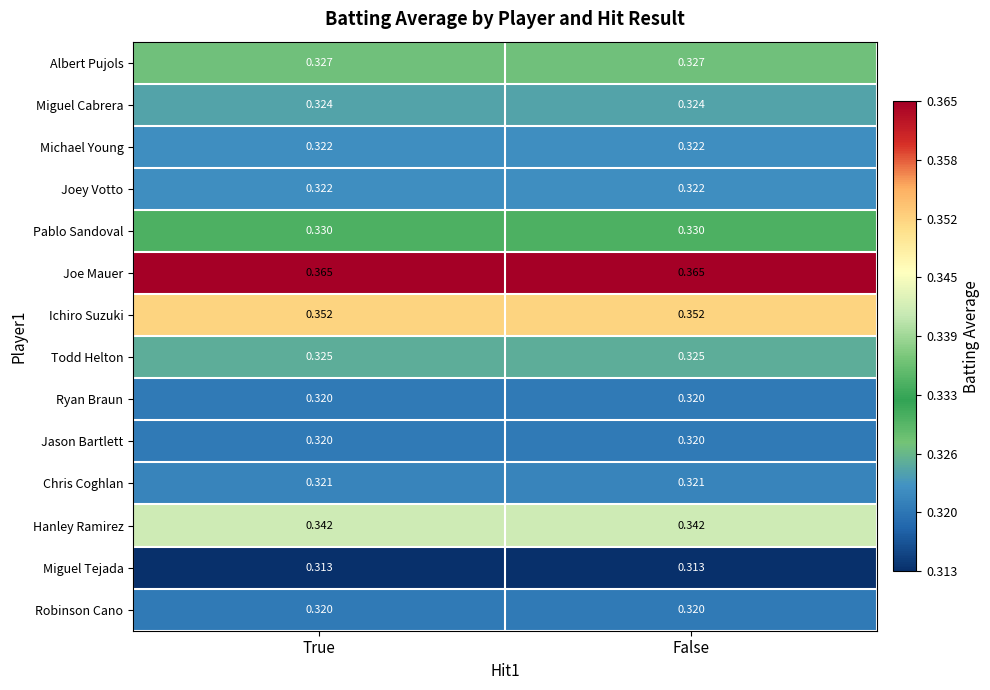

Is the value of Chris Coghlan at False greater than the value of Todd Helton at False?

No